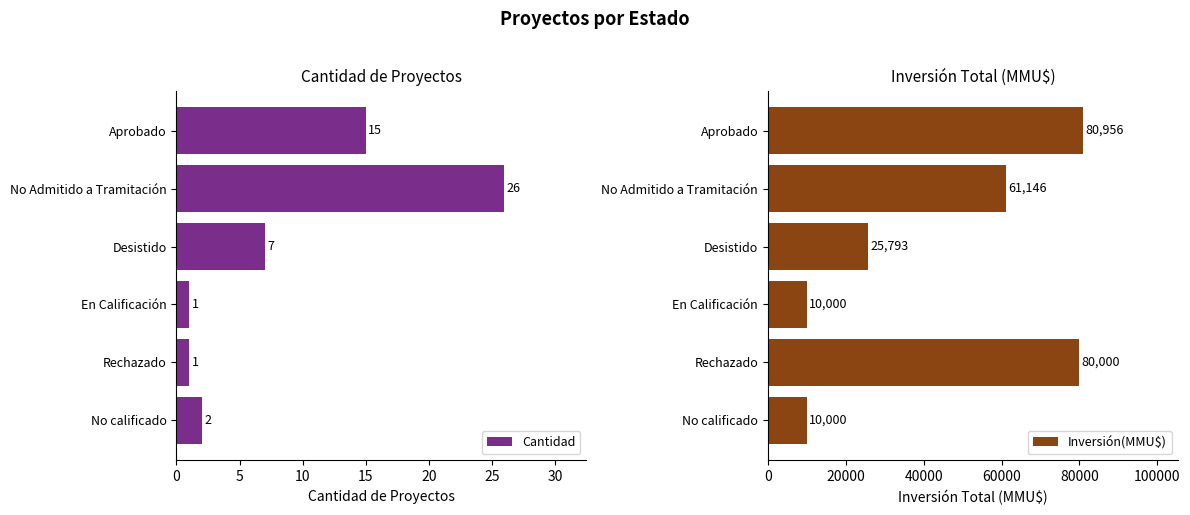

Is it true that Cantidad equals 36 at No Admitido a Tramitación?

False